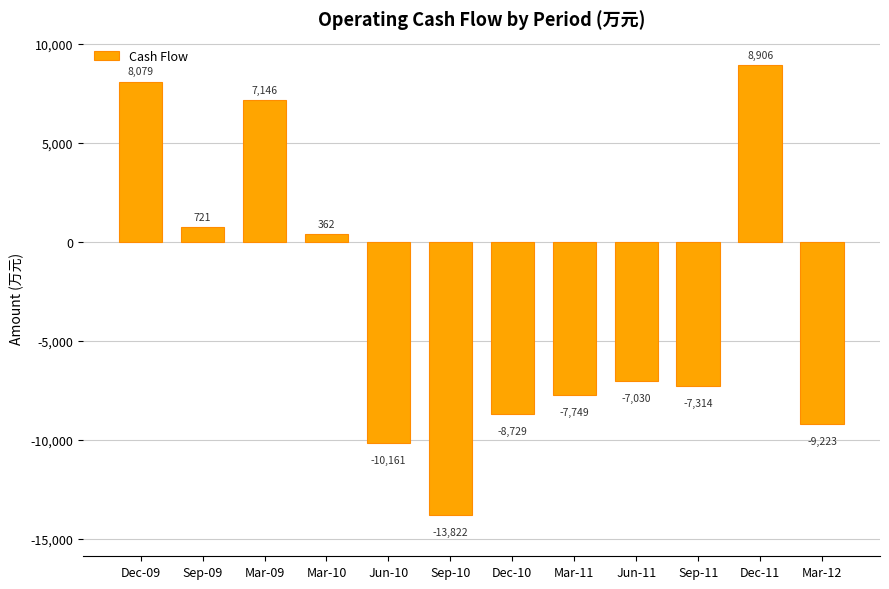

How many data points are less than -7030?

6